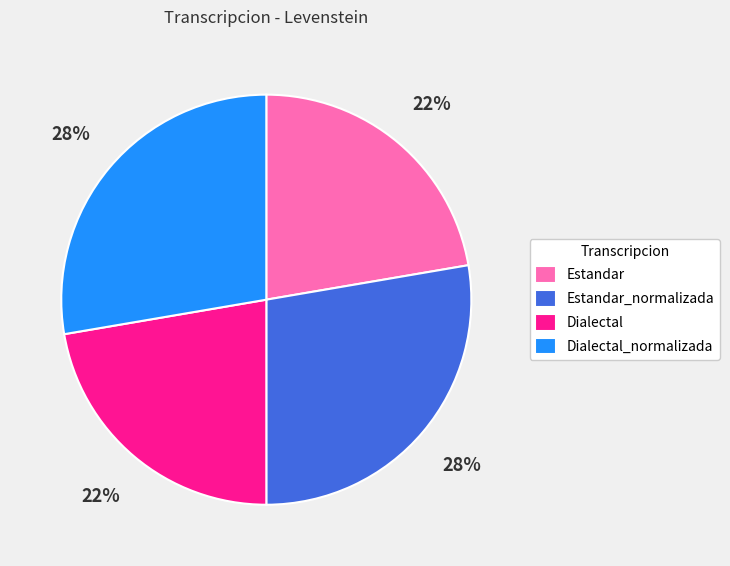

The Dialectal slice represents 33% of the pie. True or false?

False